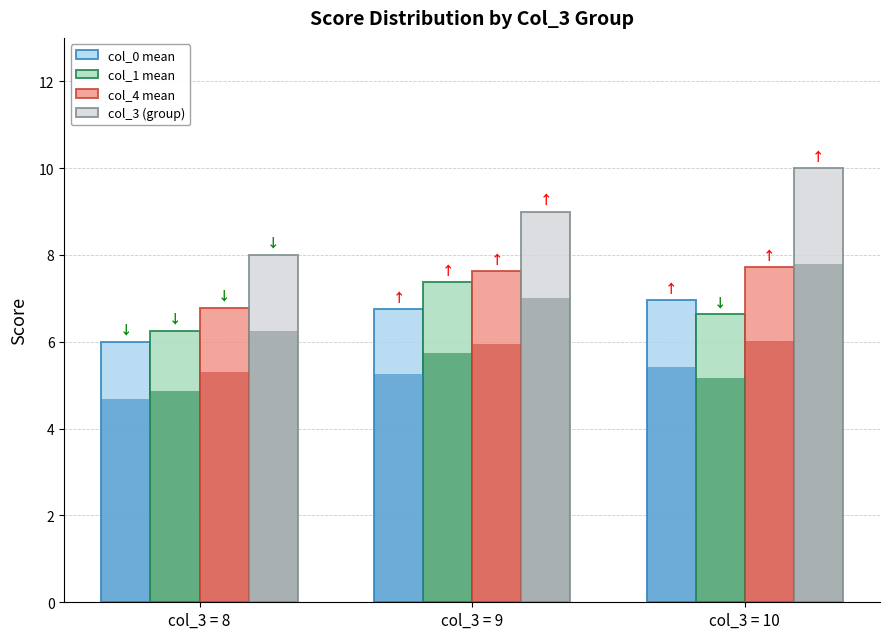

At which category is the sum across all series the highest?

col_3 = 10